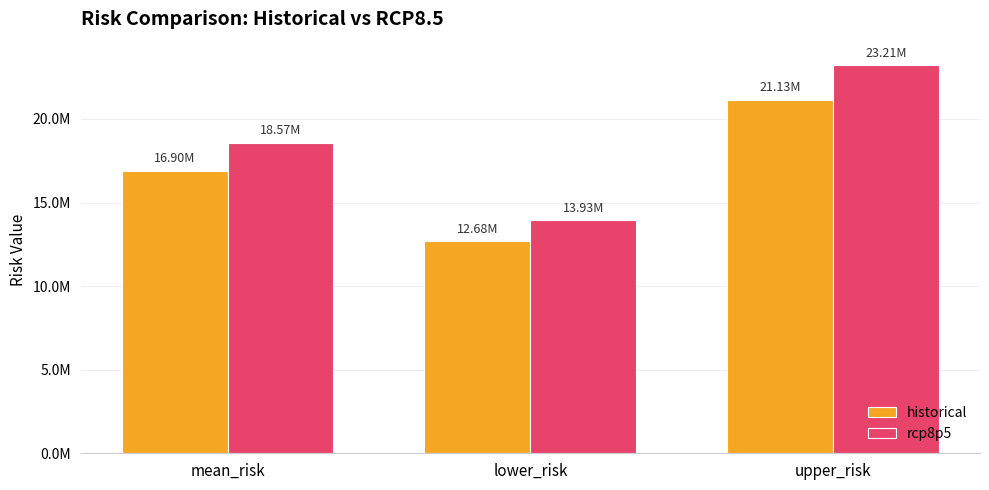

Is it true that historical equals 19661266.7 at lower_risk?

False